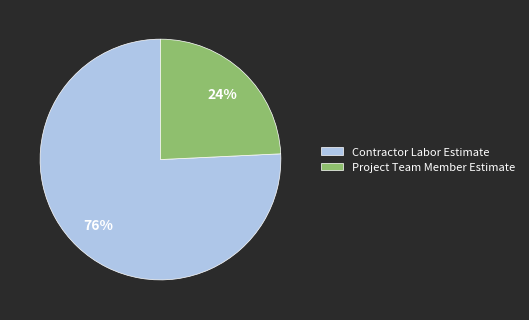

Is the sum of Contractor Labor Estimate and Project Team Member Estimate greater than half?

Yes